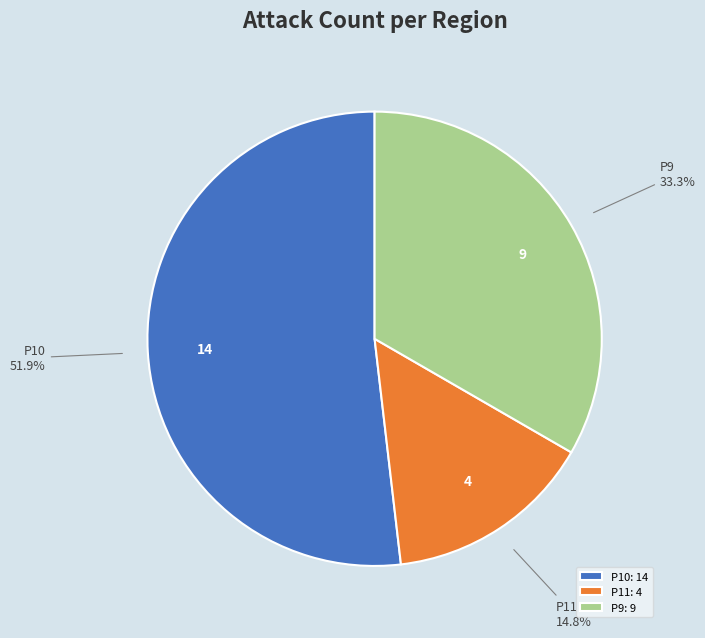

What is the ratio of the value at P9 to the value at P10?

0.6